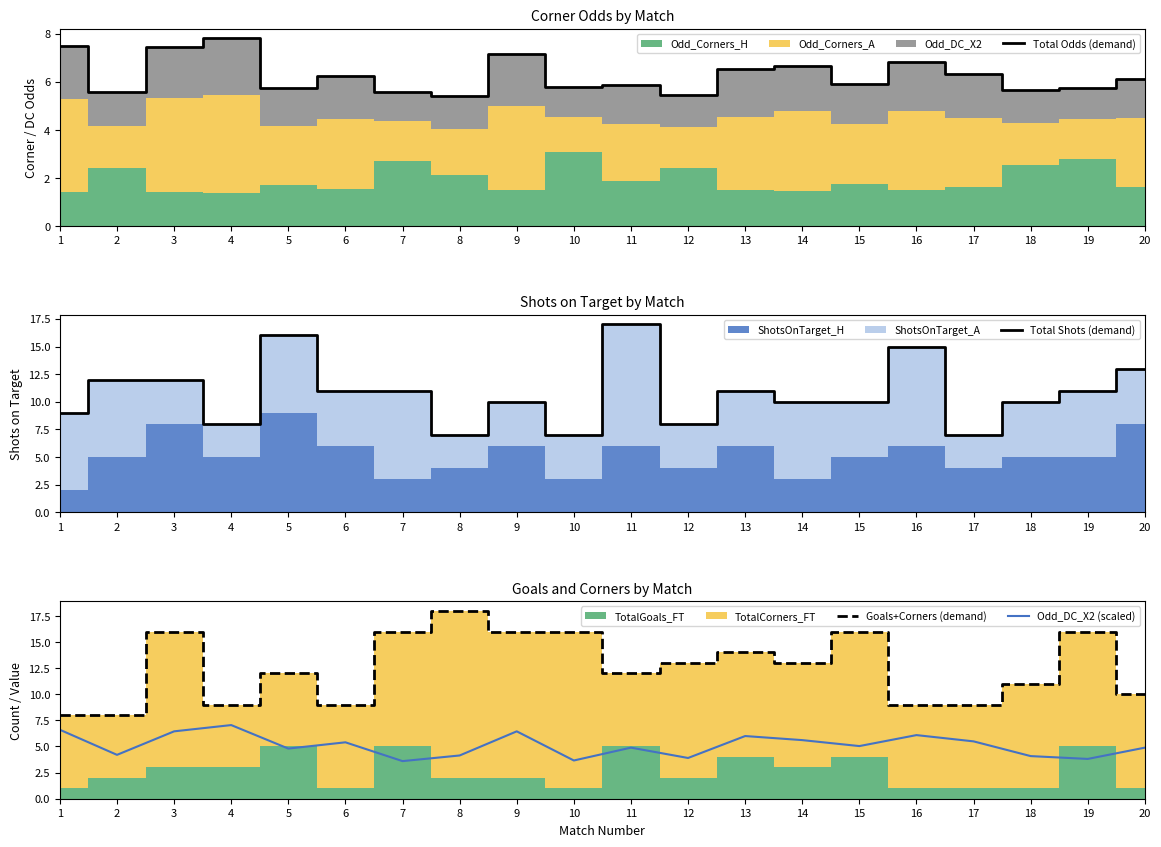

Which label corresponds to the smallest value in the chart?

7